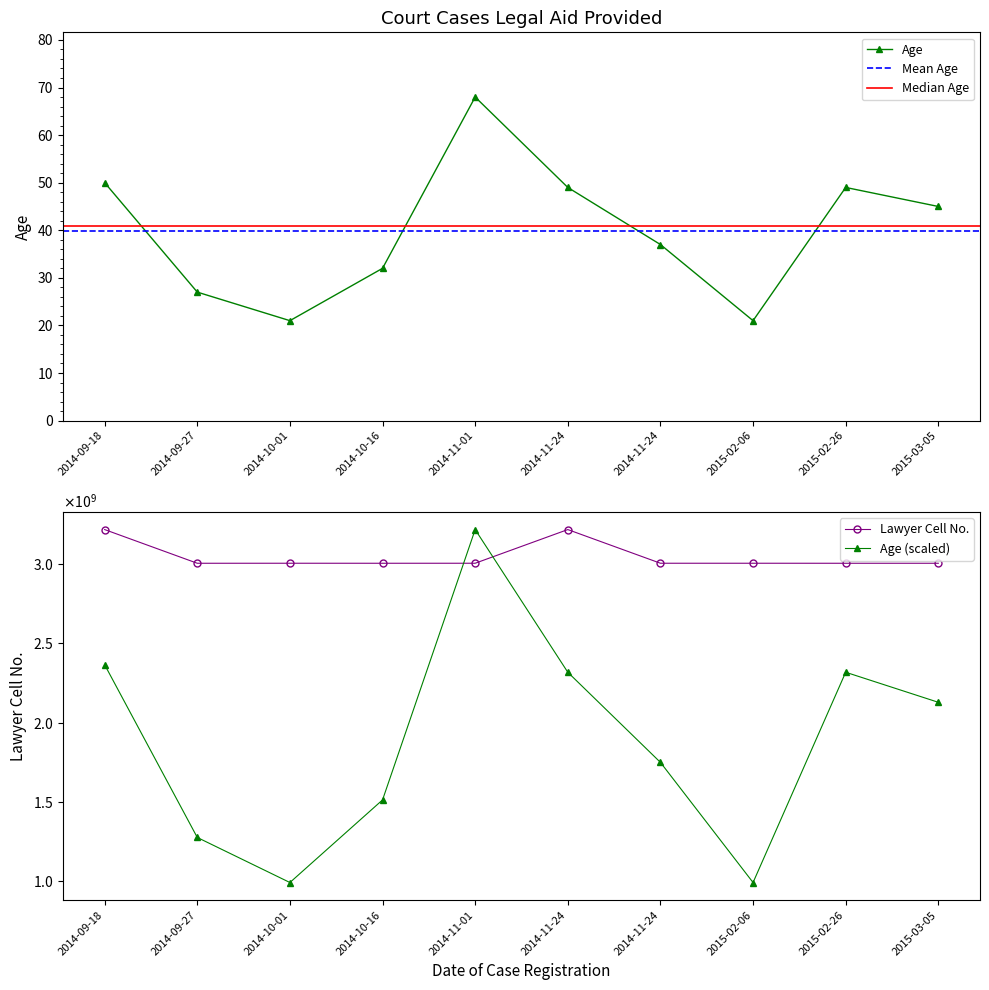

At which category does Lawyer Contact reach its first local valley?

2014-09-27